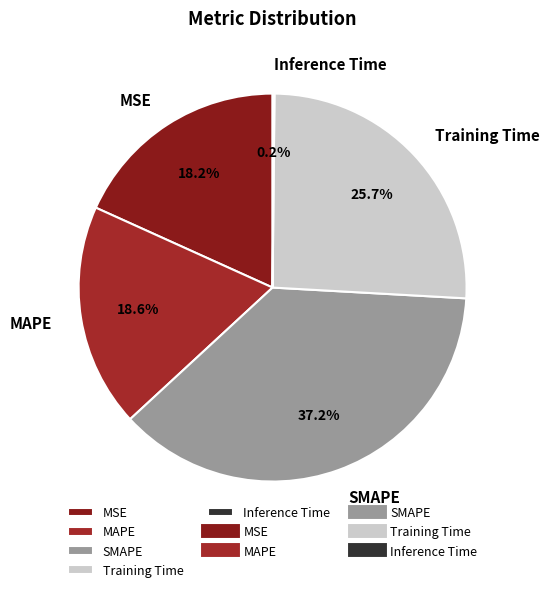

To the nearest percent, what is the difference between the largest and smallest slice percentages?

37%